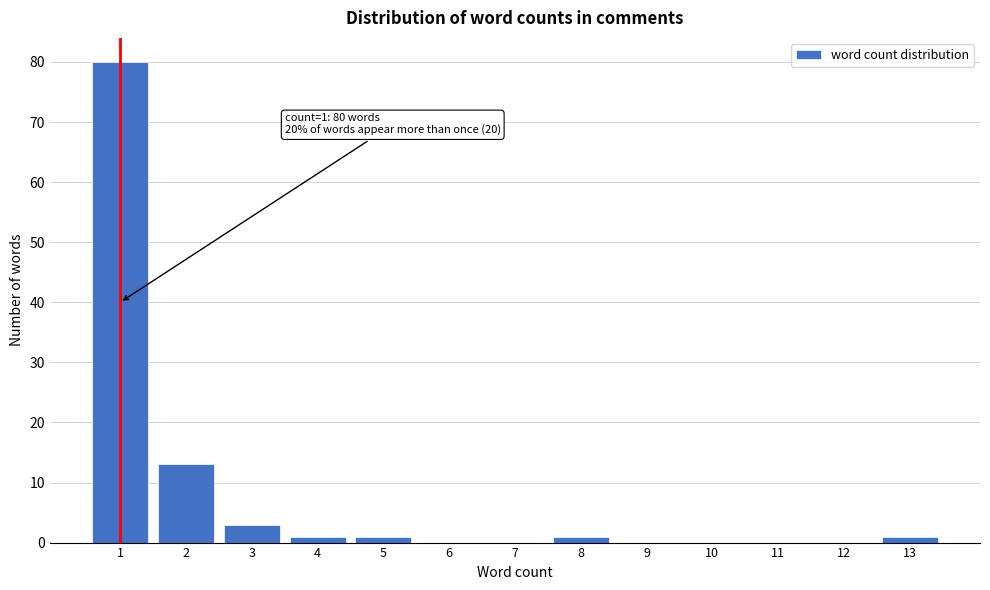

Reading left to right, extract all data points from this chart.

1=80	2=13	3=3	4=1	5=1	6=0	7=0	8=1	9=0	10=0	11=0	12=0	13=1